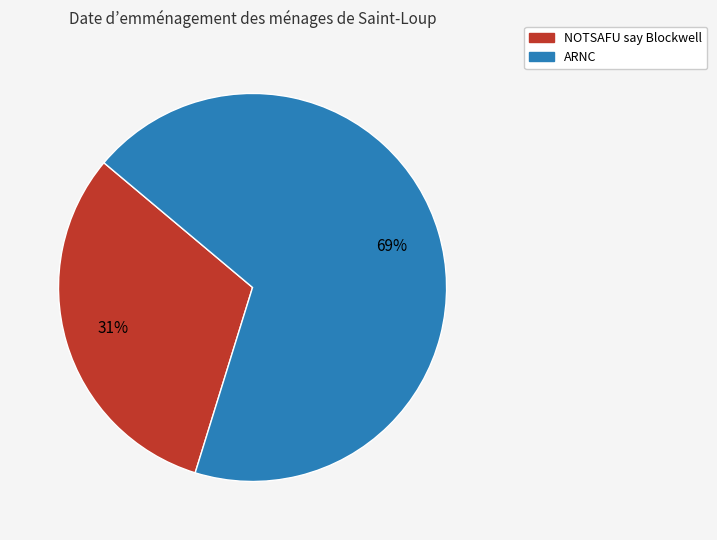

What is the majority slice?

ARNC